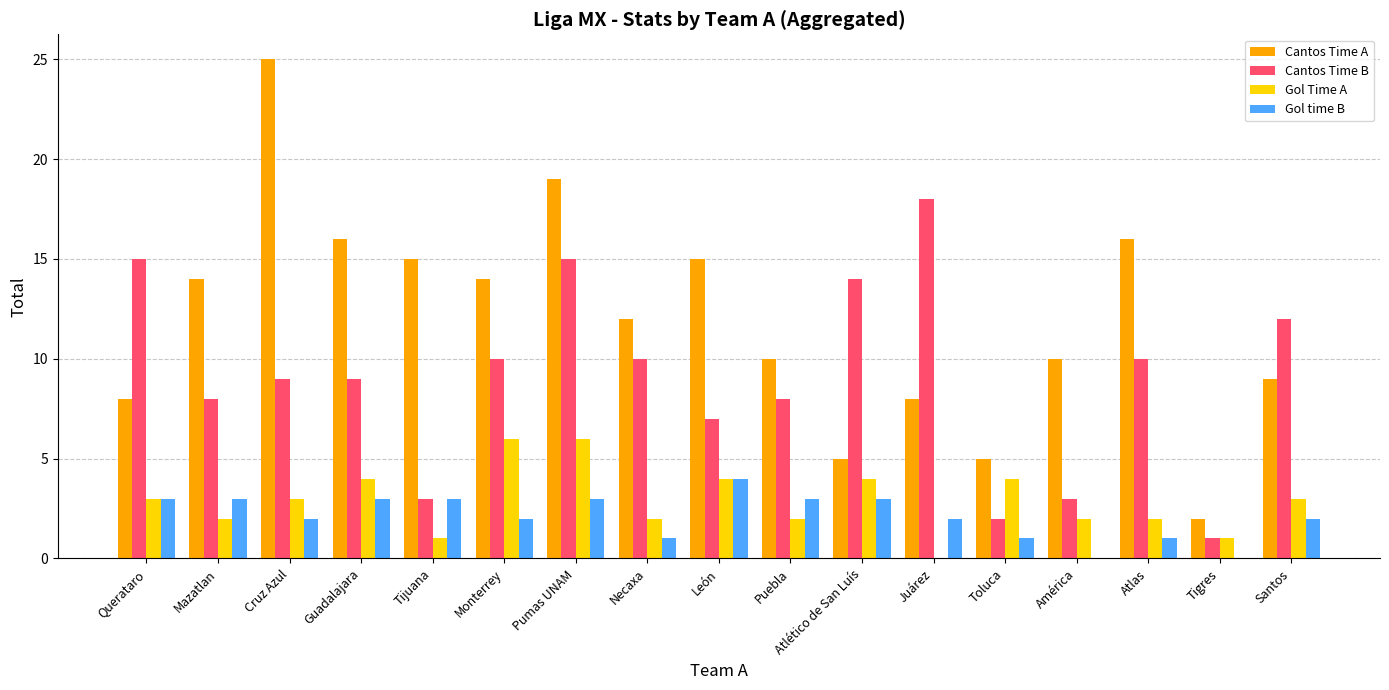

What is the sum of all Cantos Time B values?

154